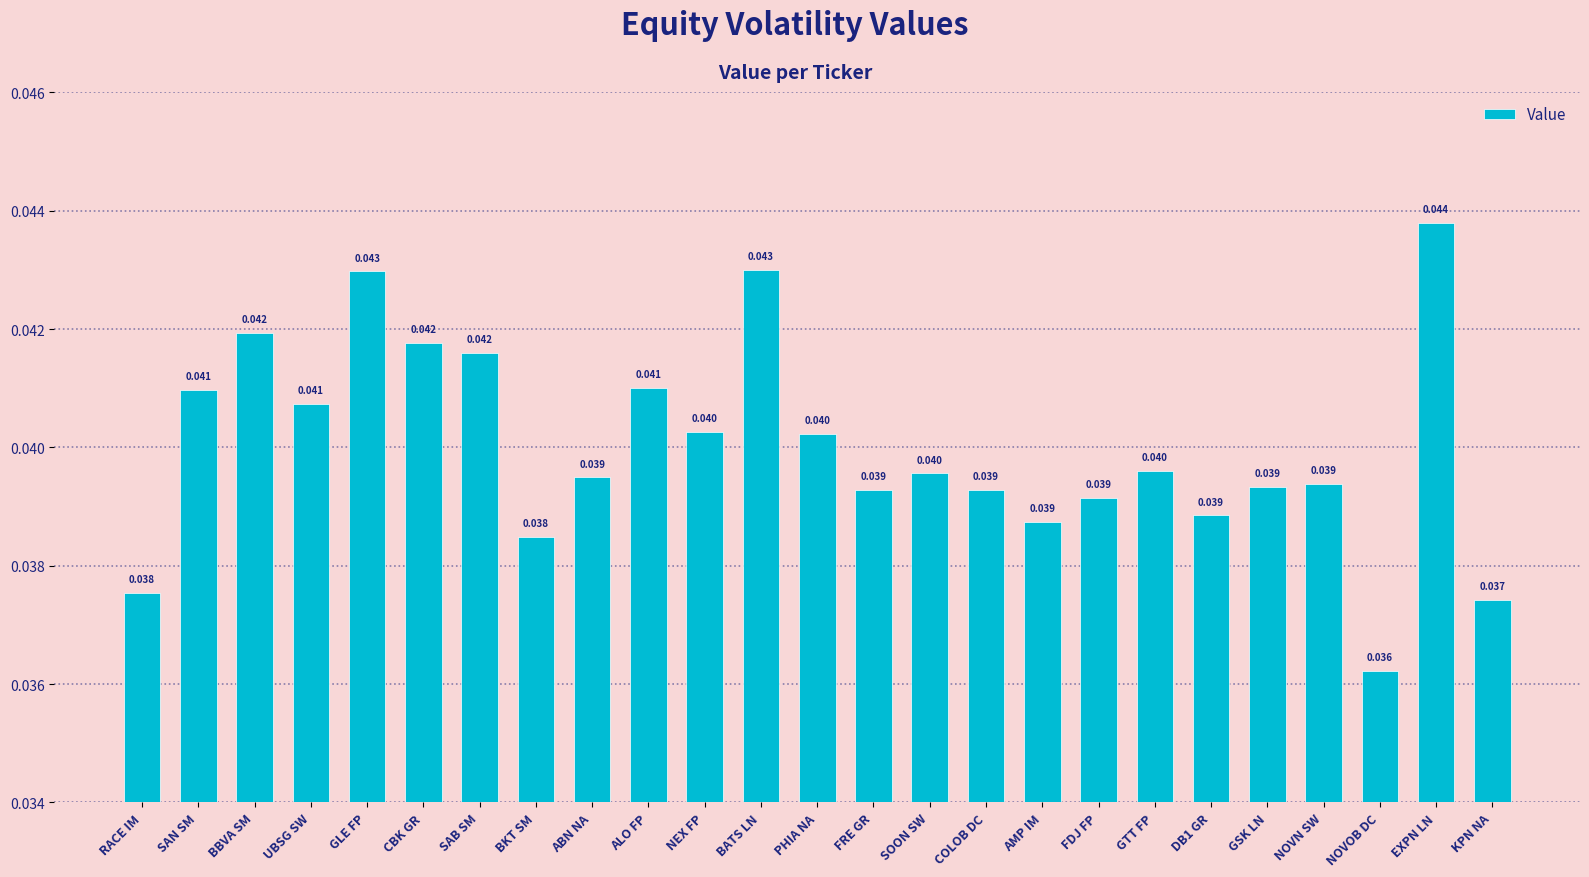

How many categories are shown in the chart?

25